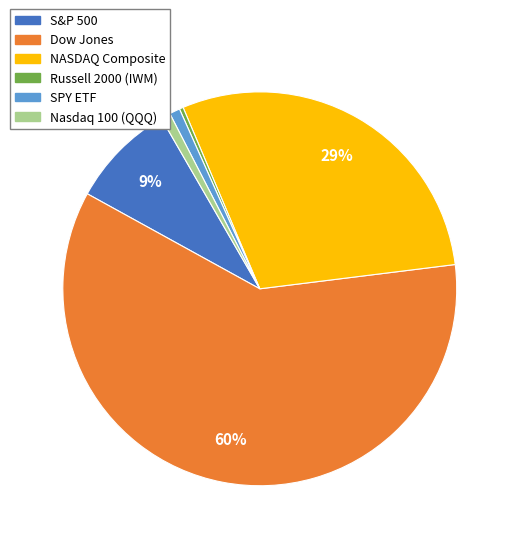

Is the sum of S&P 500 and SPY ETF greater than half?

No